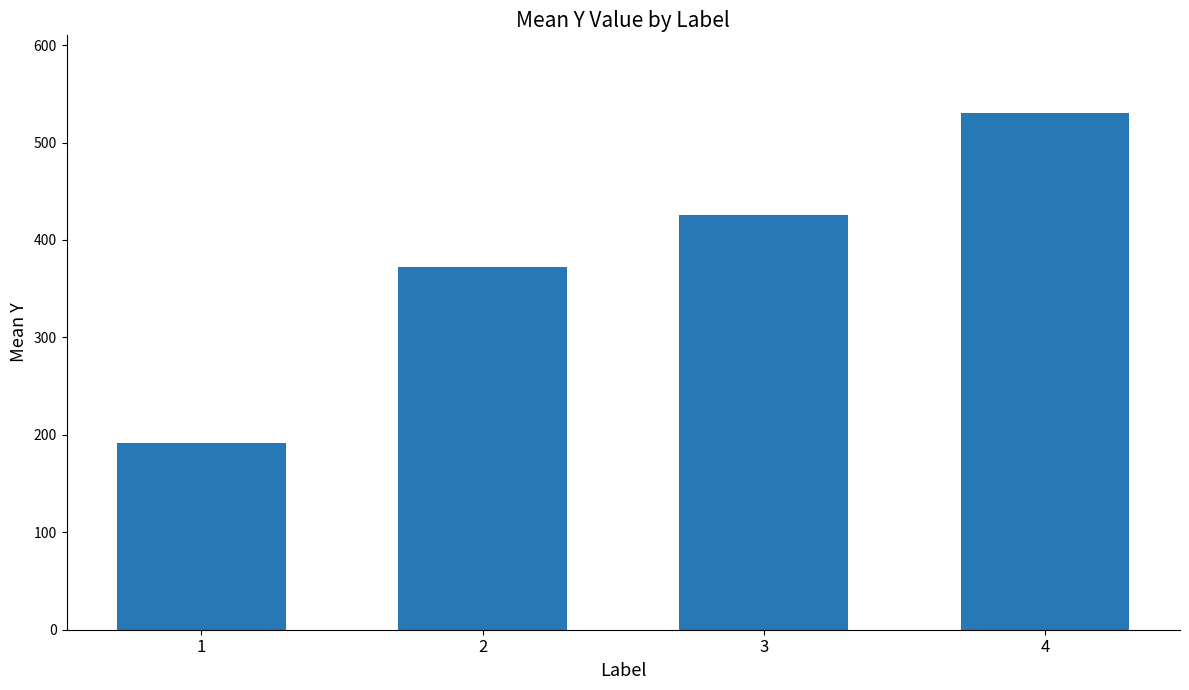

Are the bars horizontal?

No